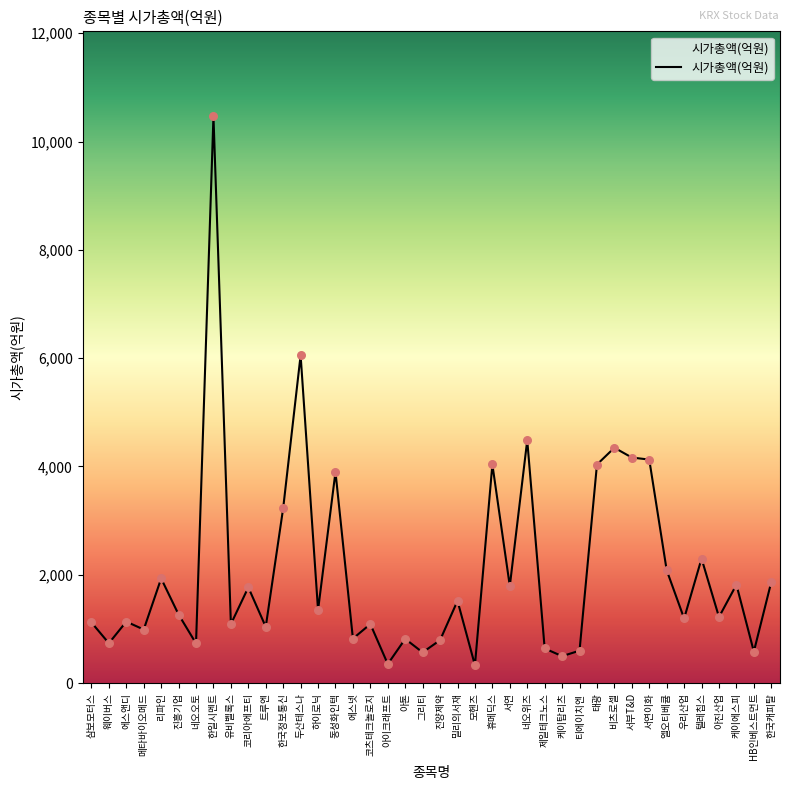

What is the ratio of the value at 에스넷 to the value at 휴메딕스?

0.2